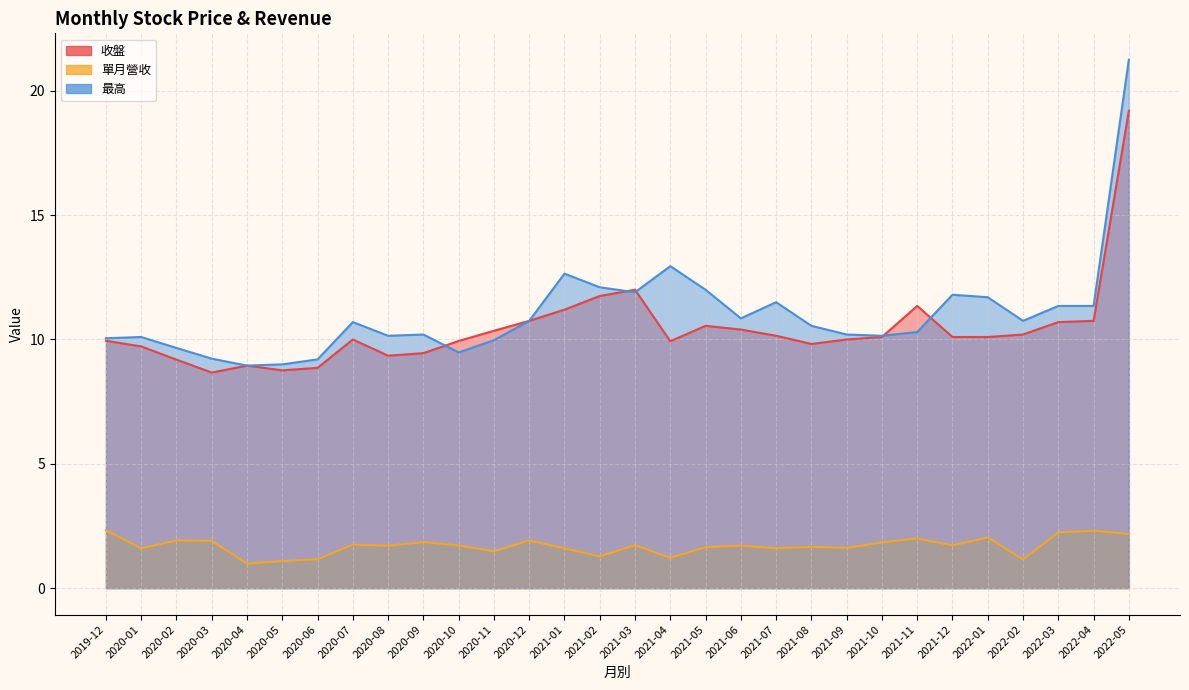

True or false: 收盤 and 單月營收 intersect in this chart.

False